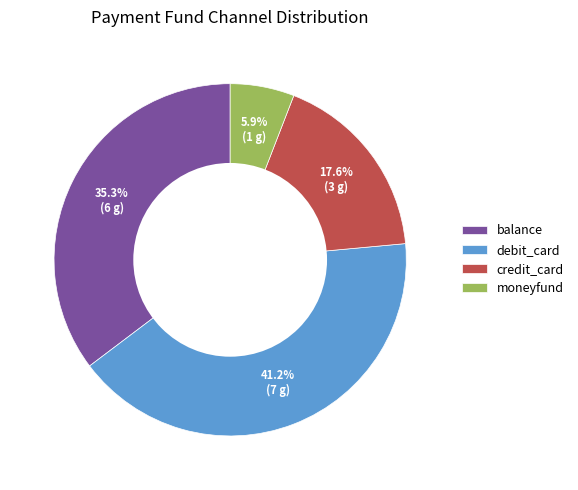

To the nearest percent, what is the combined percentage of moneyfund and credit_card?

24%